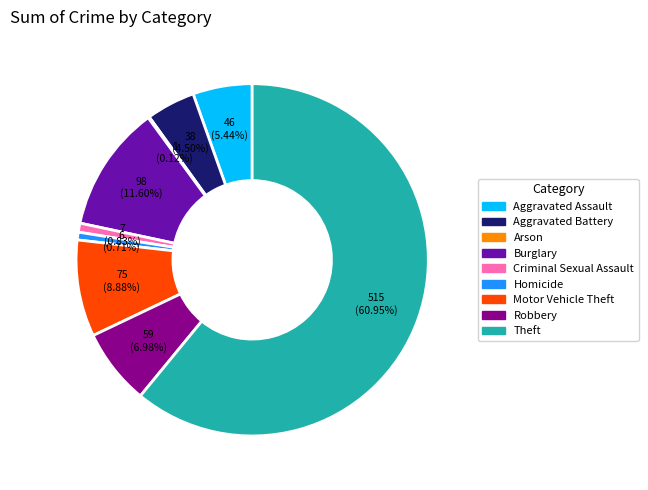

Which category has the biggest portion of the pie?

Theft